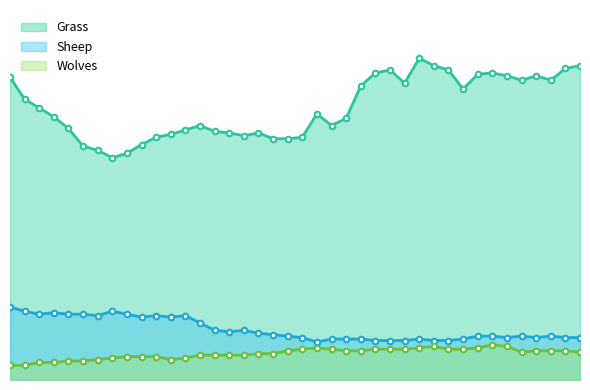

How many distinct data groups are displayed?

3